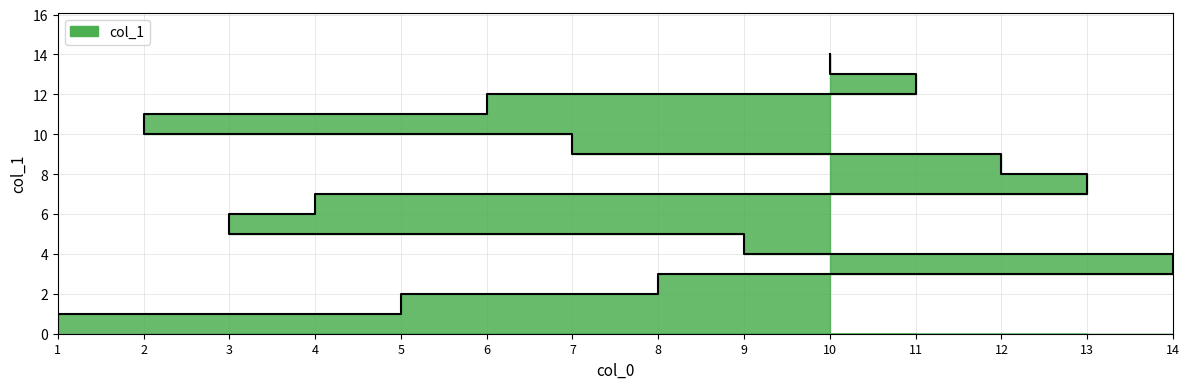

What position from the left is 1?

1